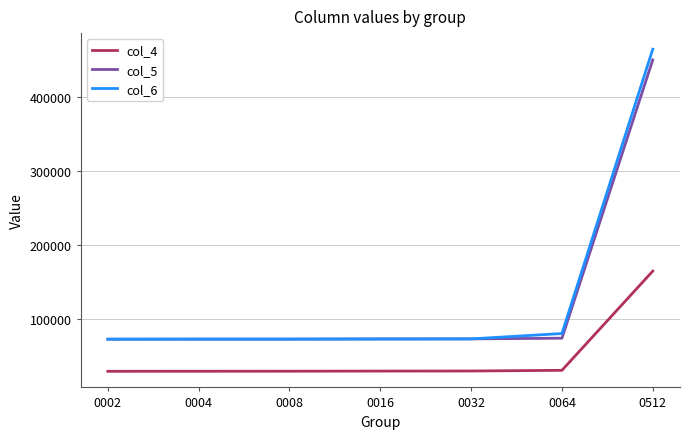

Which series has the largest range (max minus min)?

col_6